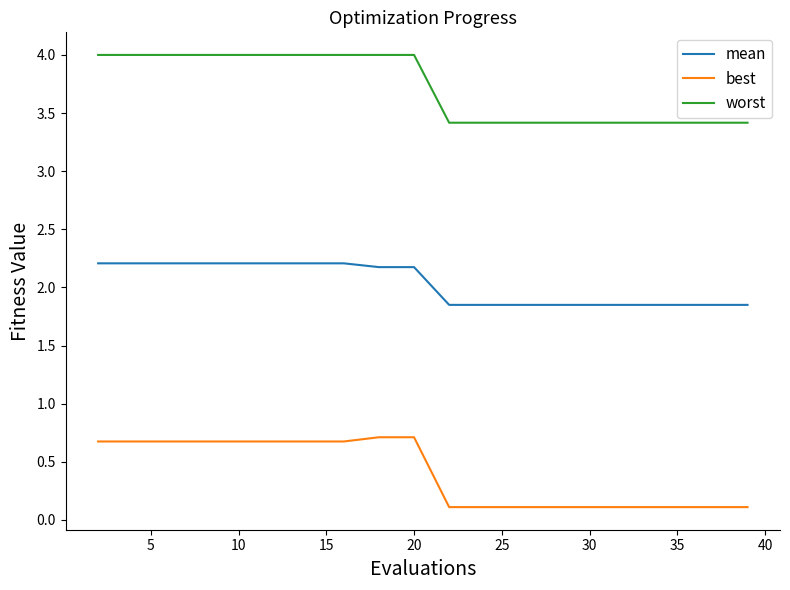

What is the difference between the maximum and minimum values in the worst series?

0.6